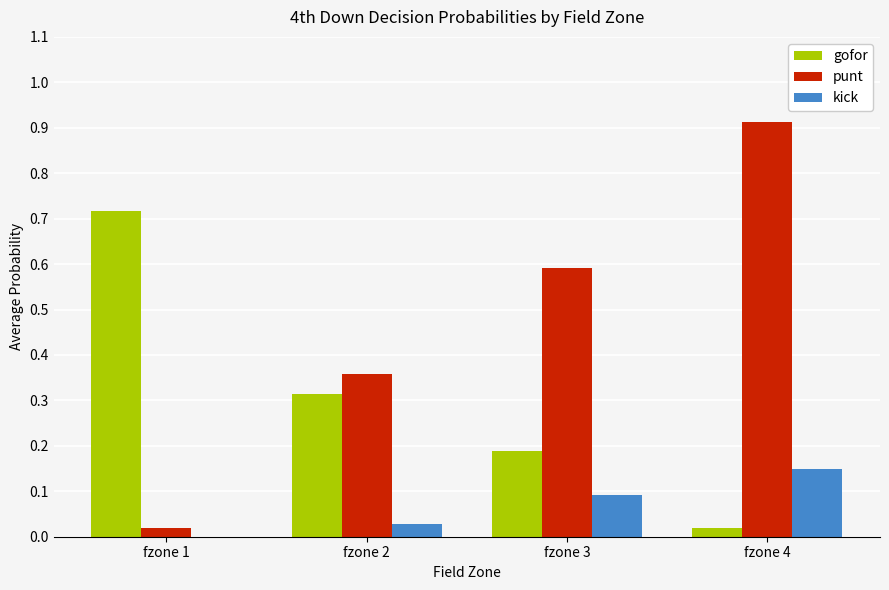

What is the sum of the gofor values at fzone 3 and fzone 2?

0.5